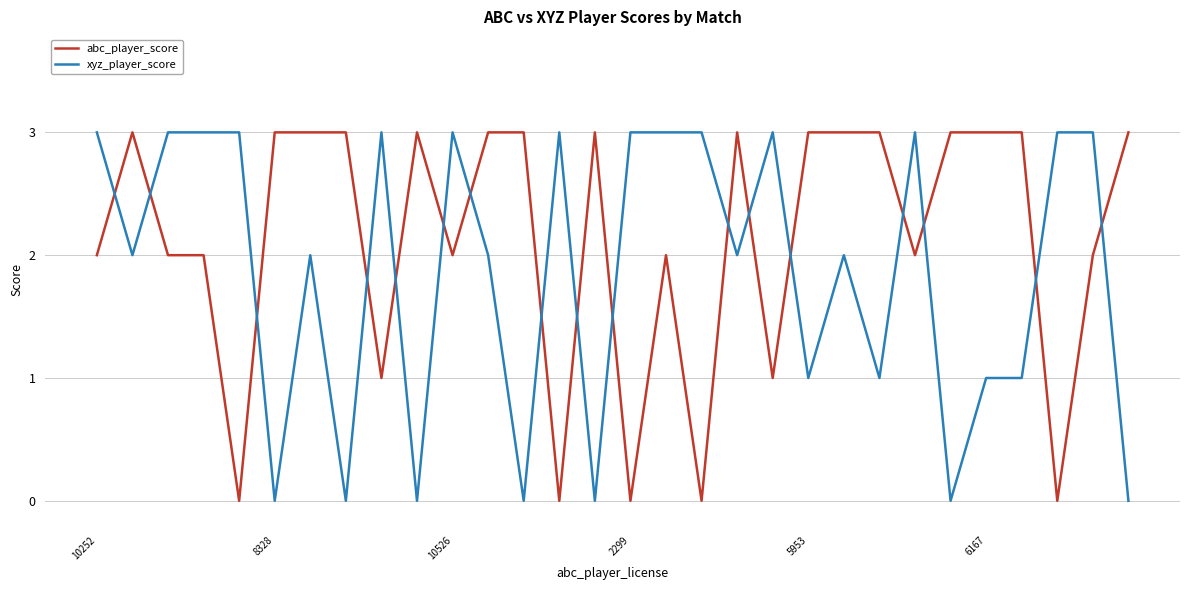

What is the maximum value for abc_player_score?

3